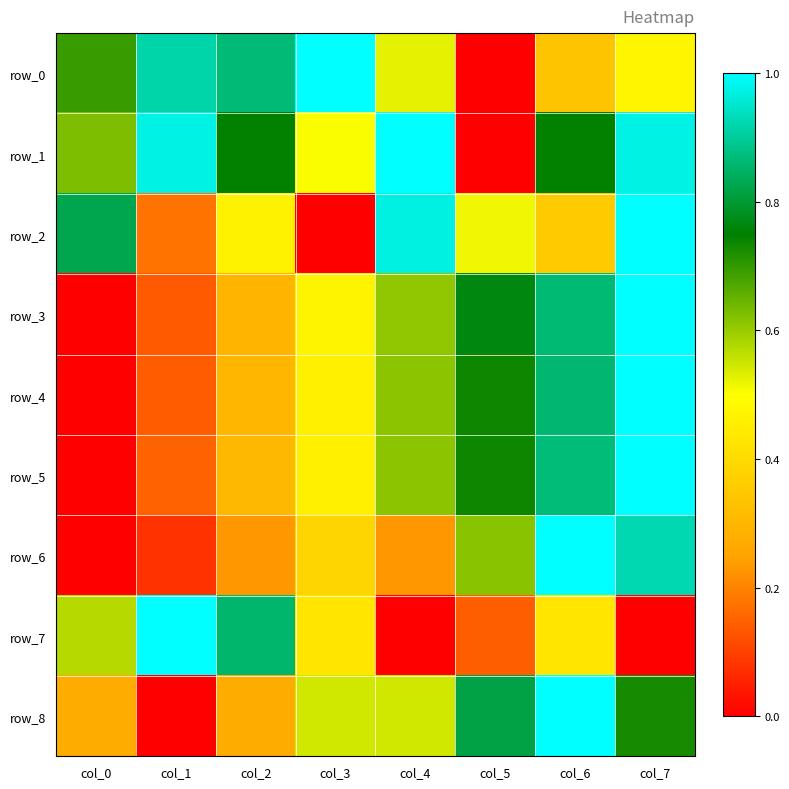

What value does the row_1 series have at col_7?

1.0